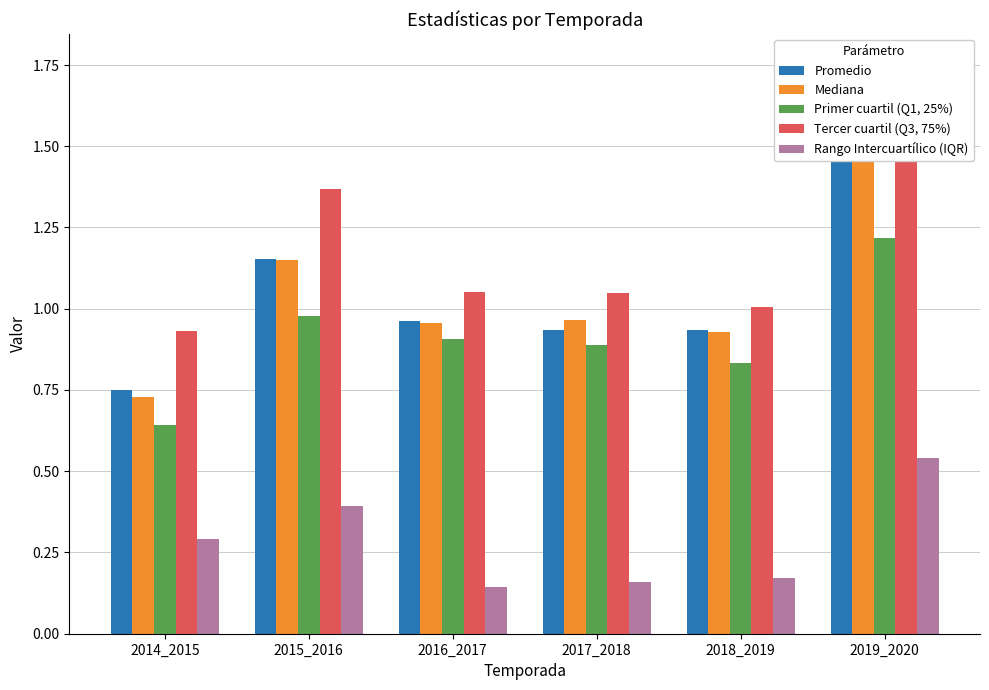

What are all the series names shown in the legend?

Promedio, Mediana, Primer cuartil (Q1, 25%), Tercer cuartil (Q3, 75%), Rango Intercuartílico (IQR)